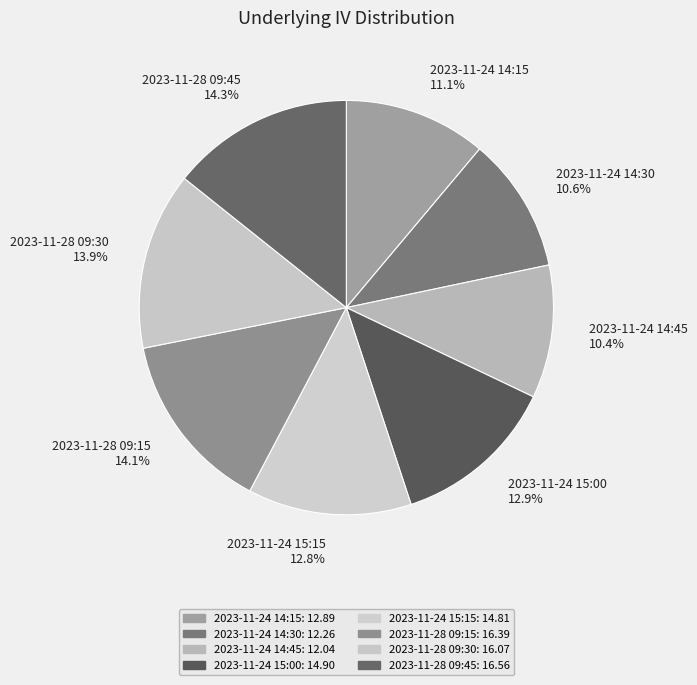

To the nearest percent, what is the difference between the largest and smallest slice percentages?

4%